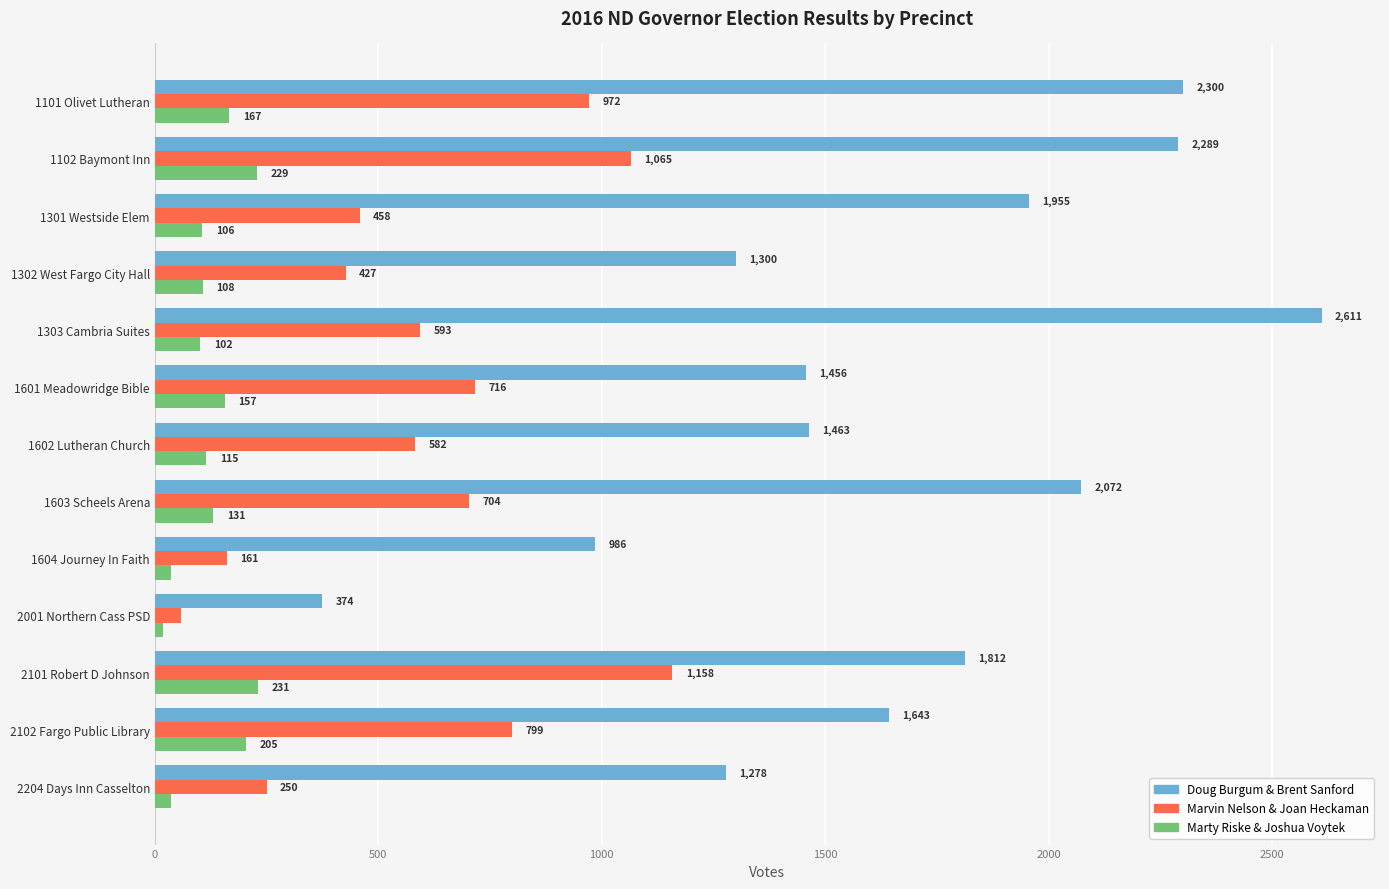

How many categories are shown in the chart?

13